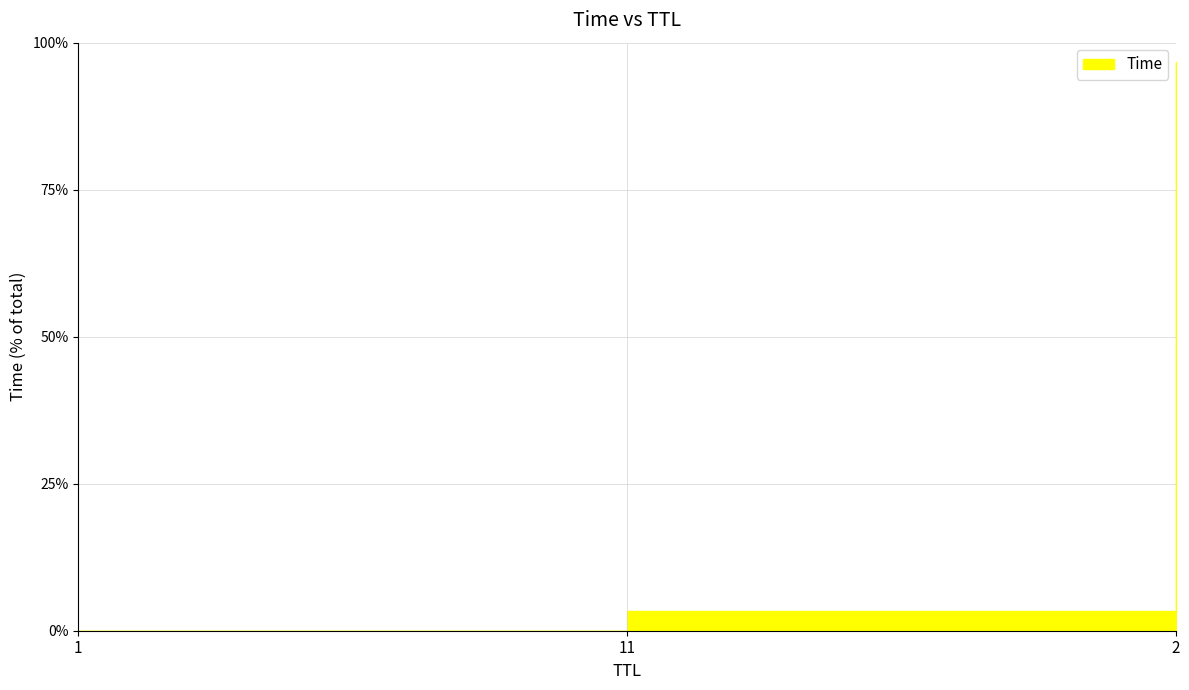

Is it true that the value at 2 is 169.3?

False